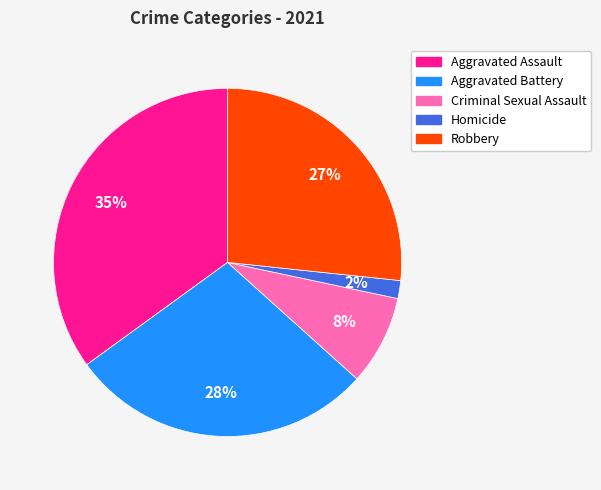

To the nearest percent, what is the difference between the Aggravated Battery and Aggravated Assault slice percentages?

7%